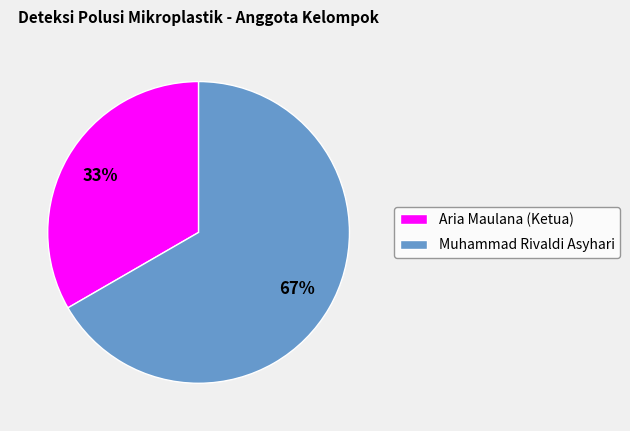

To the nearest percent, what is the average slice percentage?

50%